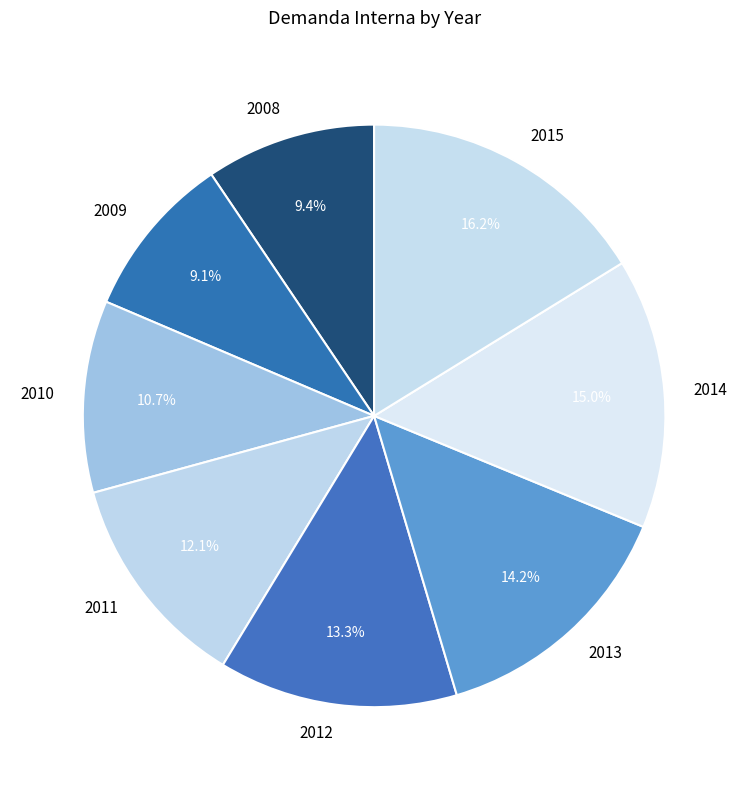

Does 2013 account for over 50% of the chart?

No